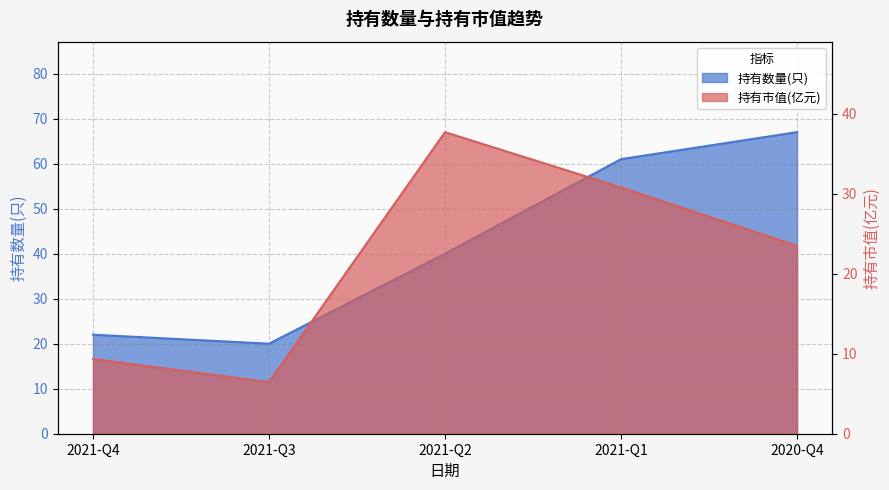

At which category is the sum across all series the highest?

2021-Q1